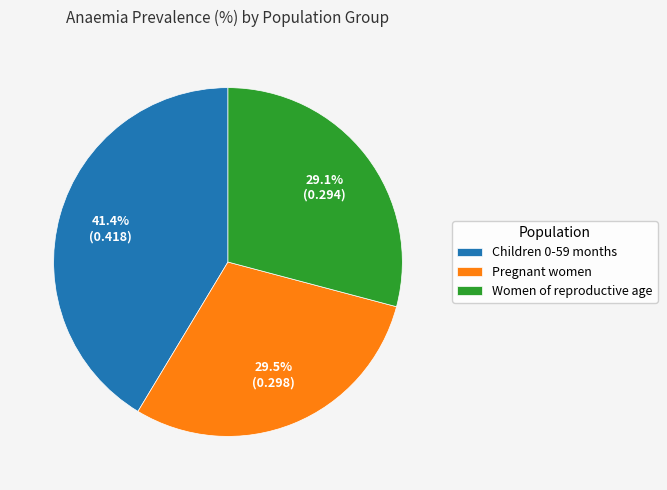

How many segments does this pie chart have?

3